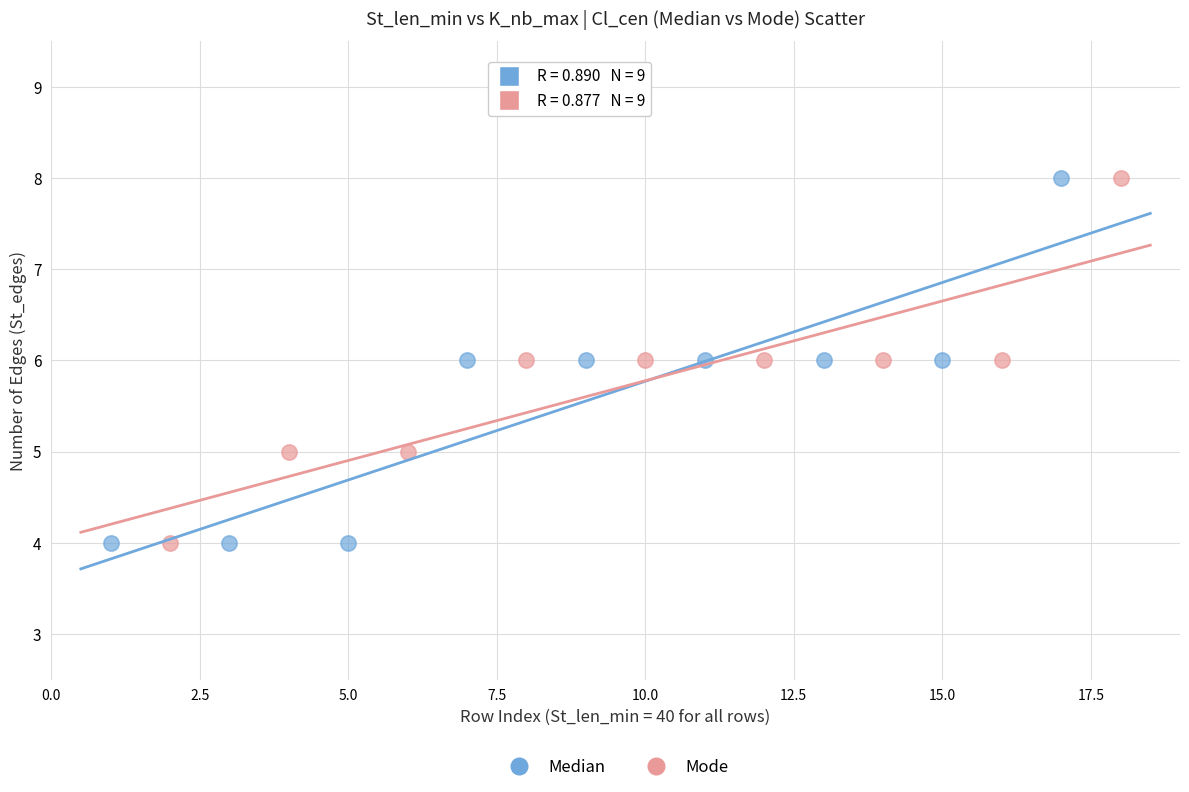

What are all the series names shown in the legend?

Median, Mode